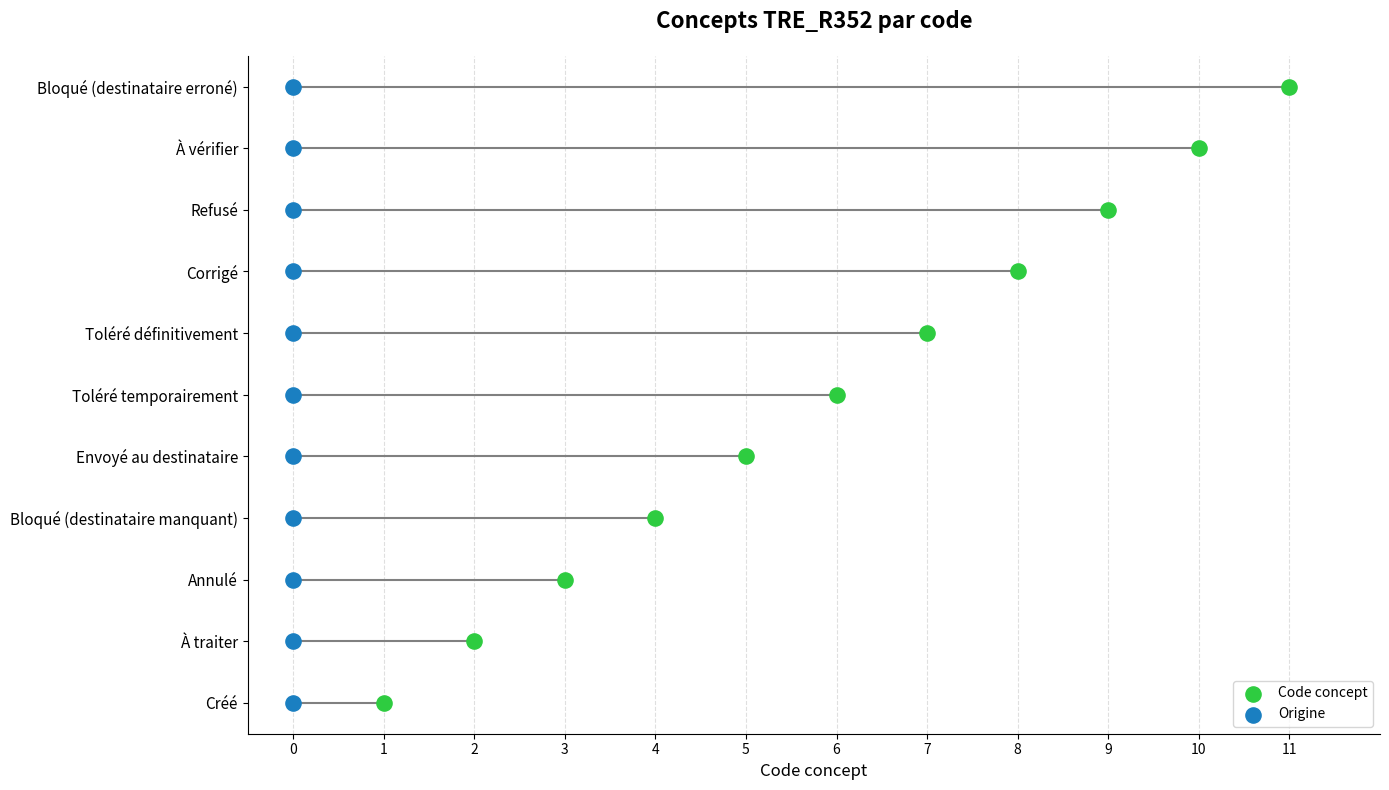

Is the value of Code concept at 0 greater than the value of Origine at 4?

No